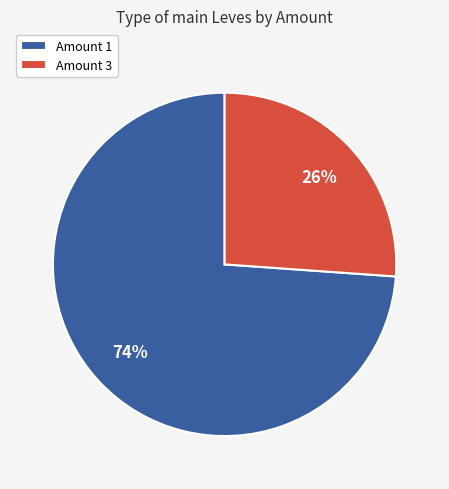

Is Amount 1 the majority of the pie?

Yes